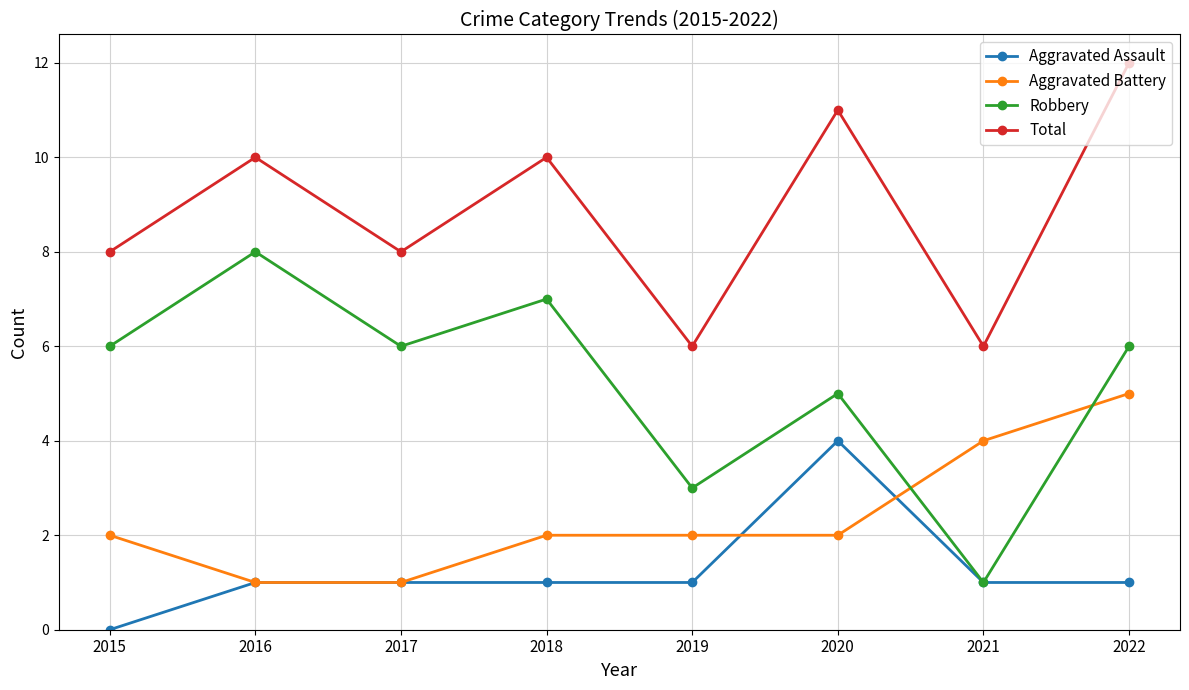

True or false: Aggravated Assault and Total intersect in this chart.

False